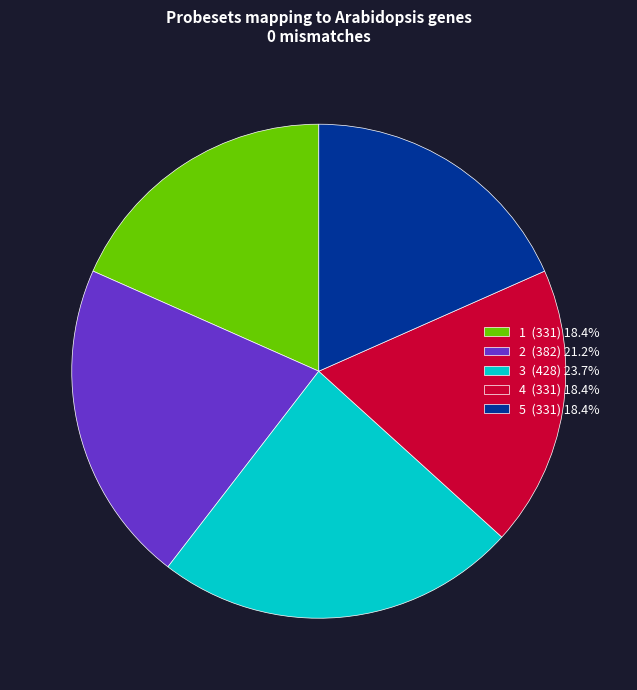

What is the ratio of the value at 2 (382) 21.2% to the value at 5 (331) 18.4%?

1.2